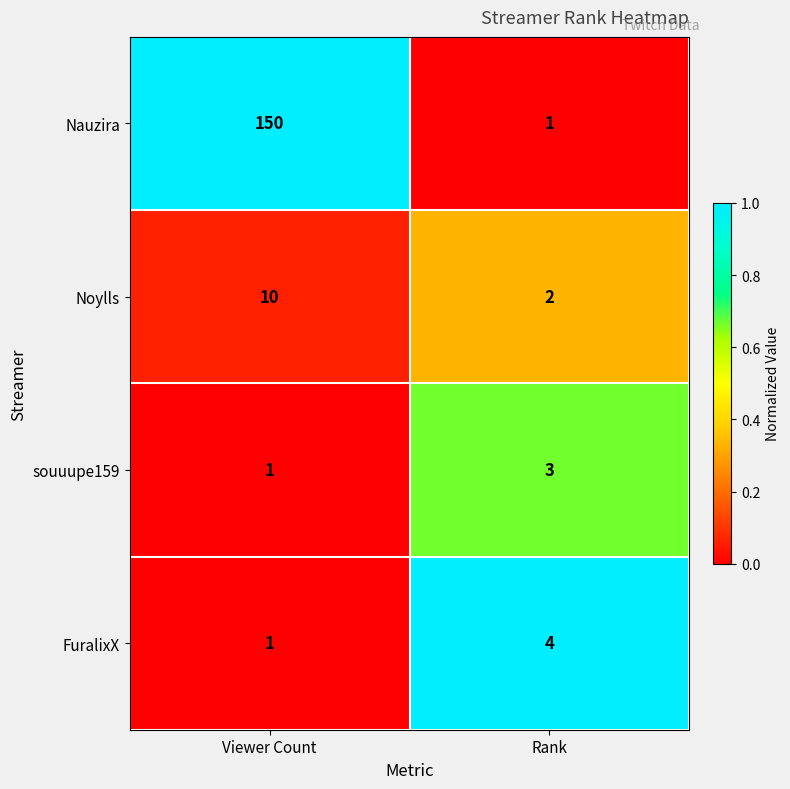

At which category is the sum across all series the highest?

Viewer Count